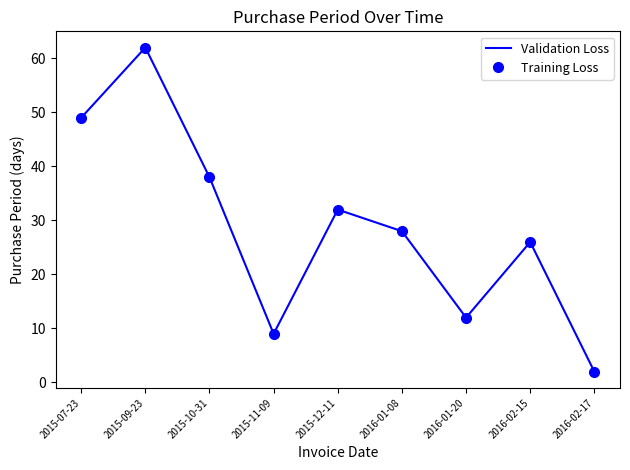

What is the minimum value shown in the chart?

2